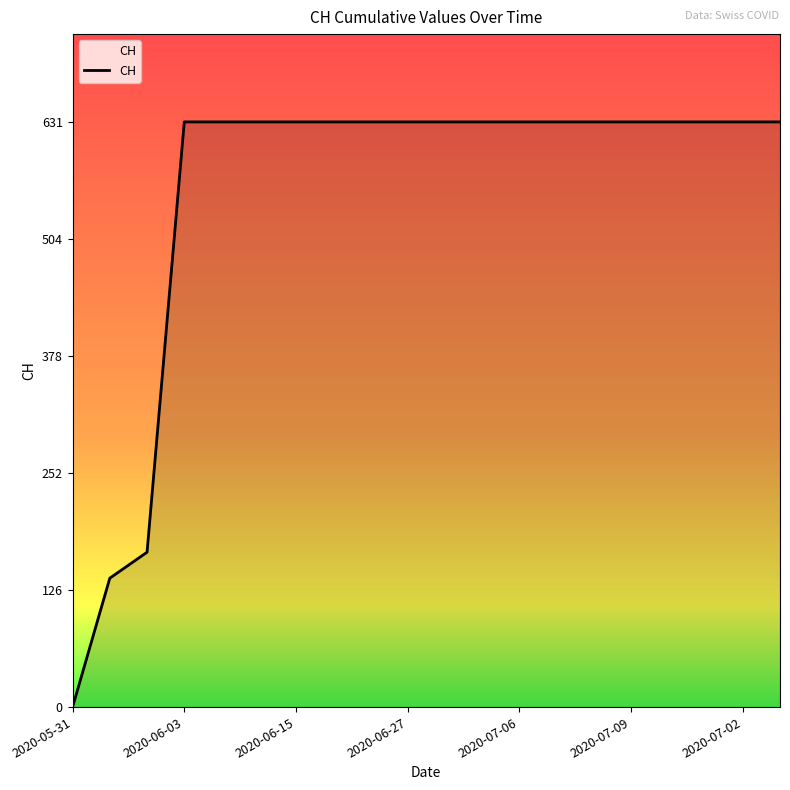

What is the greatest value displayed?

631